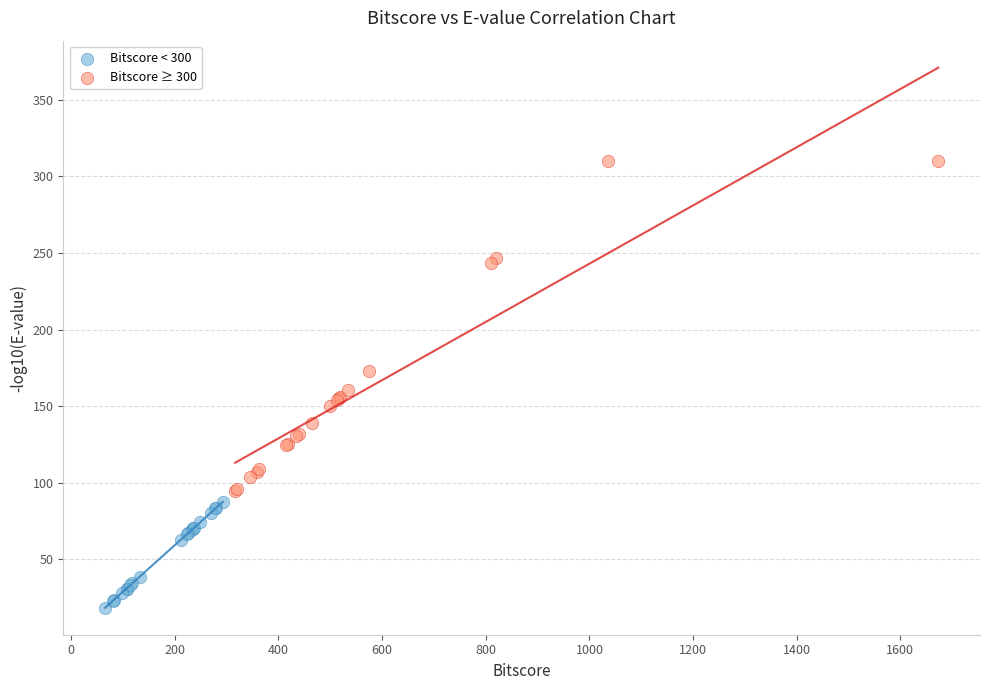

What are all the series names shown in the legend?

Bitscore < 300, Bitscore ≥ 300